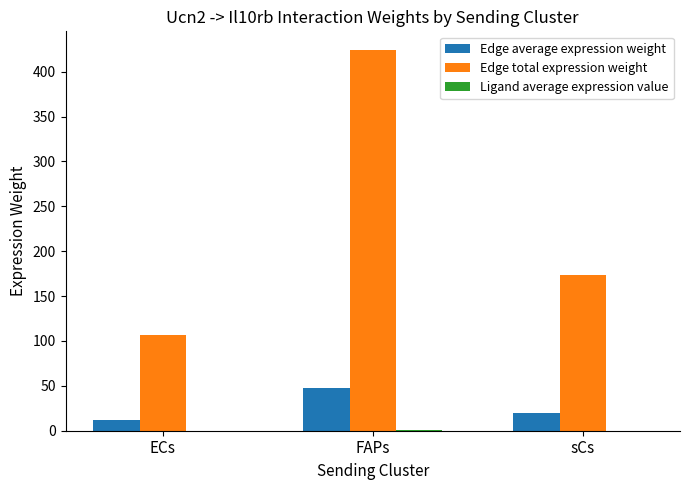

Which series changed the most between FAPs and sCs?

Edge total expression weight